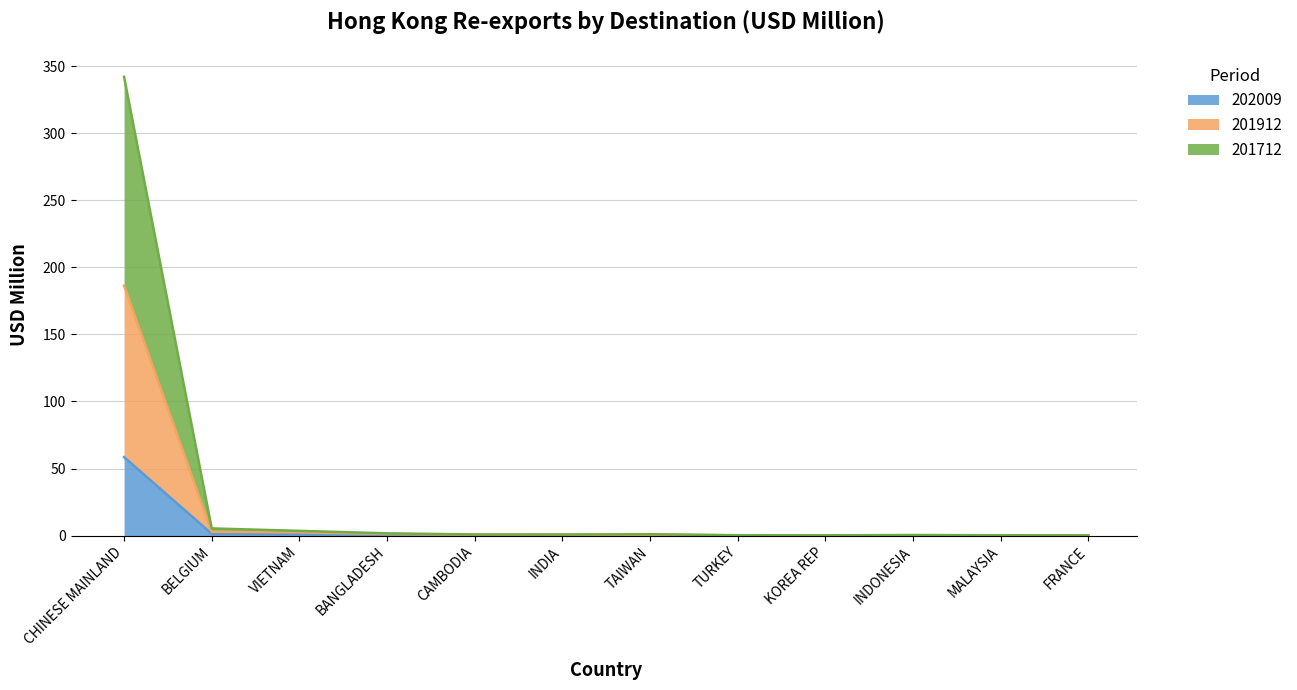

True or false: 201712 and 201912 intersect in this chart.

False